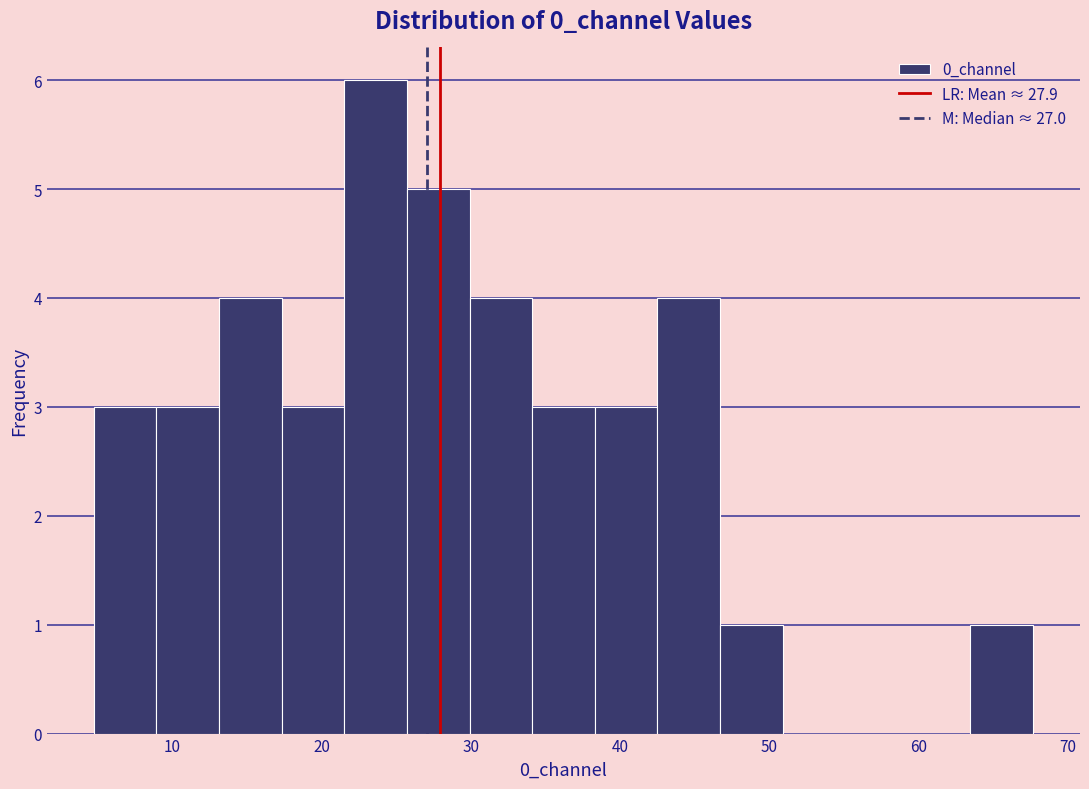

Reading left to right, transcribe this chart: for each bar, give the range it covers on the x-axis and its height. Neither the bar edges nor the heights are printed on the chart, so give them approximately, as read against the axes.

5 to 9: 3
9 to 13: 3
13 to 17: 4
17 to 22: 3
22 to 26: 6
26 to 30: 5
30 to 34: 4
34 to 38: 3
38 to 42: 3
42 to 47: 4
47 to 51: 1
51 to 55: 0
55 to 59: 0
59 to 63: 0
63 to 68: 1